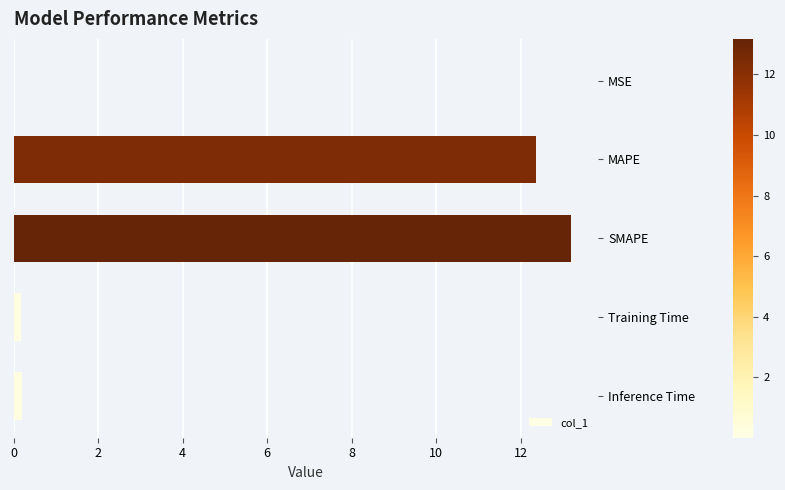

What is the average value?

5.2